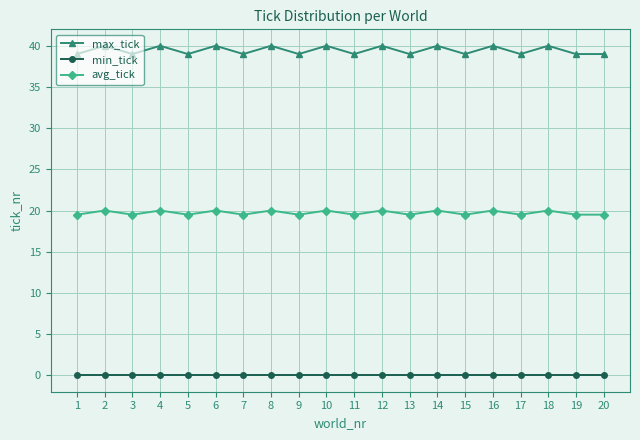

Reading left to right, list all the values displayed in this chart.

max_tick: 1=39.0	2=40.0	3=39.0	4=40.0	5=39.0	6=40.0	7=39.0	8=40.0	9=39.0	10=40.0	11=39.0	12=40.0	13=39.0	14=40.0	15=39.0	16=40.0	17=39.0	18=40.0	19=39.0	20=39.0
min_tick: 1=0.0	2=0.0	3=0.0	4=0.0	5=0.0	6=0.0	7=0.0	8=0.0	9=0.0	10=0.0	11=0.0	12=0.0	13=0.0	14=0.0	15=0.0	16=0.0	17=0.0	18=0.0	19=0.0	20=0.0
avg_tick: 1=19.5	2=20.0	3=19.5	4=20.0	5=19.5	6=20.0	7=19.5	8=20.0	9=19.5	10=20.0	11=19.5	12=20.0	13=19.5	14=20.0	15=19.5	16=20.0	17=19.5	18=20.0	19=19.5	20=19.5